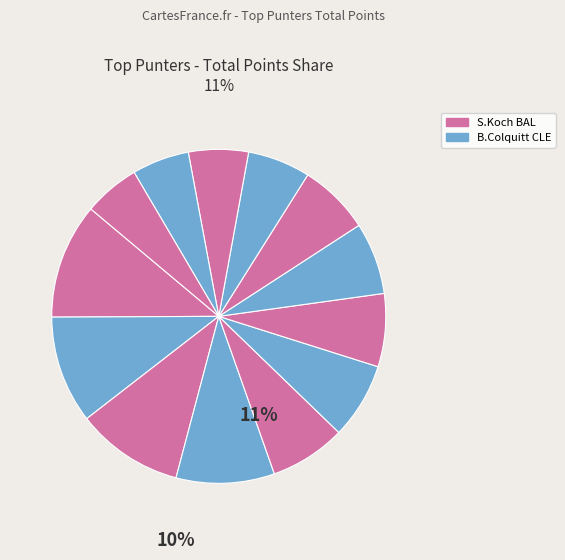

Is there any slice that represents more than half of the pie?

No